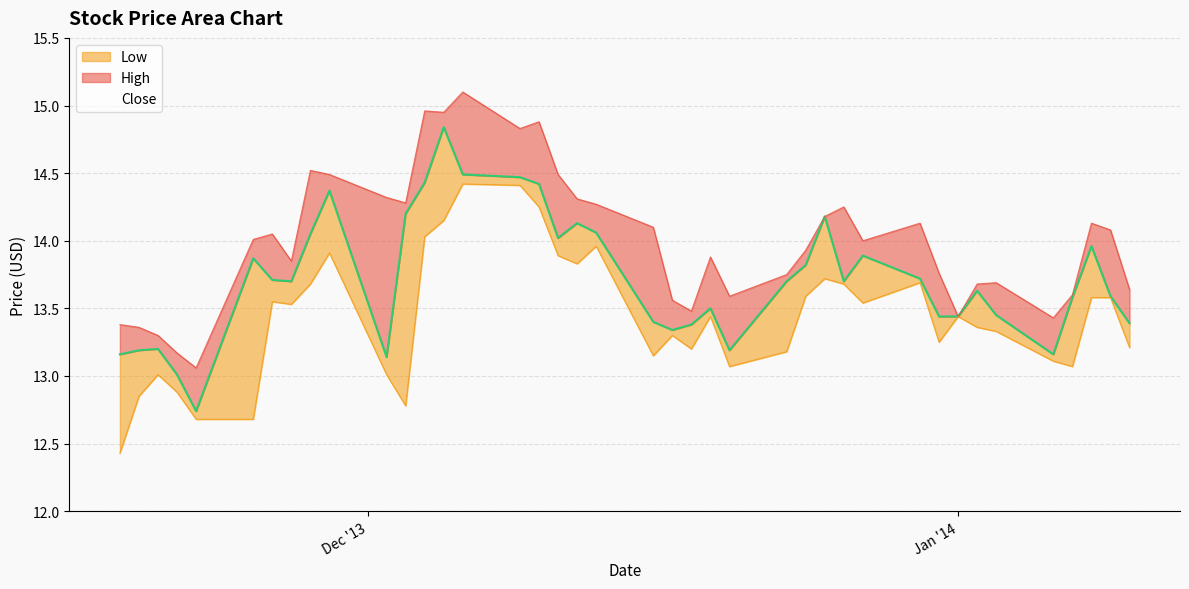

True or false: the data has more than 1 interior local peaks.

True